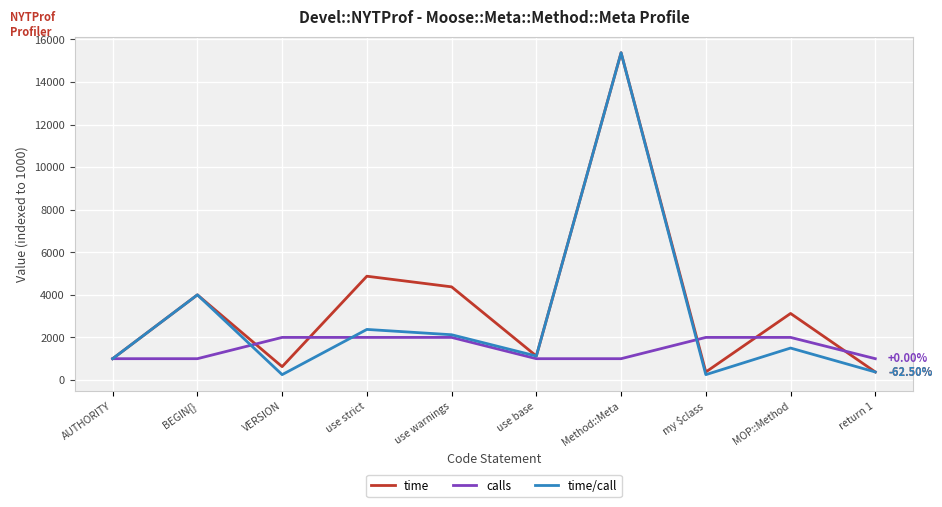

What value does the time/call series have at use base?

1125.0